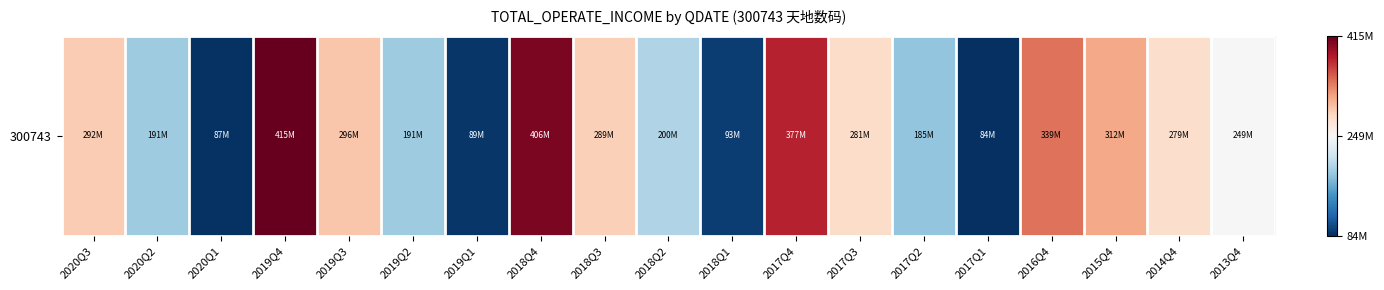

List the labels in order of value, largest first.

2019Q4, 2018Q4, 2017Q4, 2016Q4, 2015Q4, 2019Q3, 2020Q3, 2018Q3, 2017Q3, 2014Q4, 2013Q4, 2018Q2, 2020Q2, 2019Q2, 2017Q2, 2018Q1, 2019Q1, 2020Q1, 2017Q1